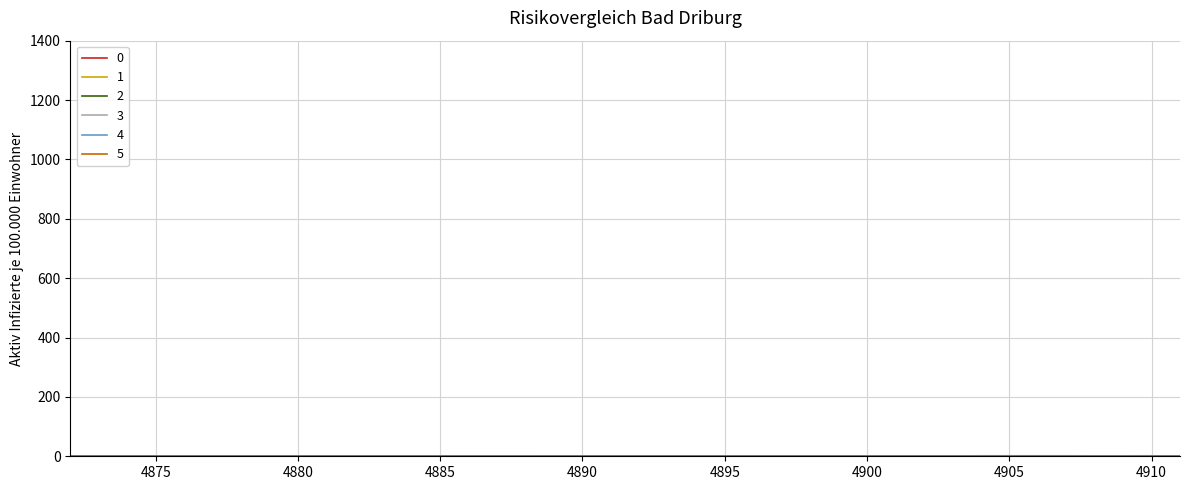

At how many categories does at least one series exceed 1?

19